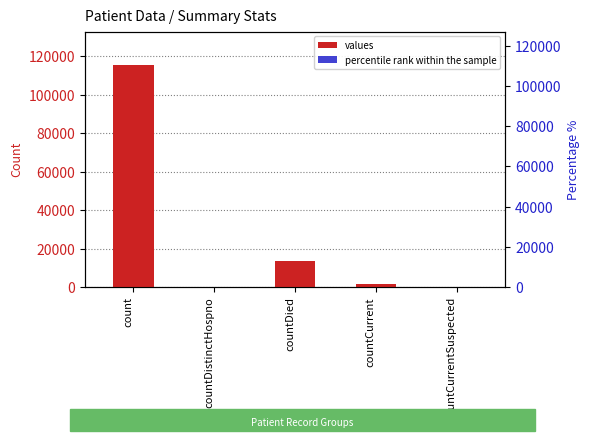

What is the difference between the second highest and second lowest values in the values series?

13343.0